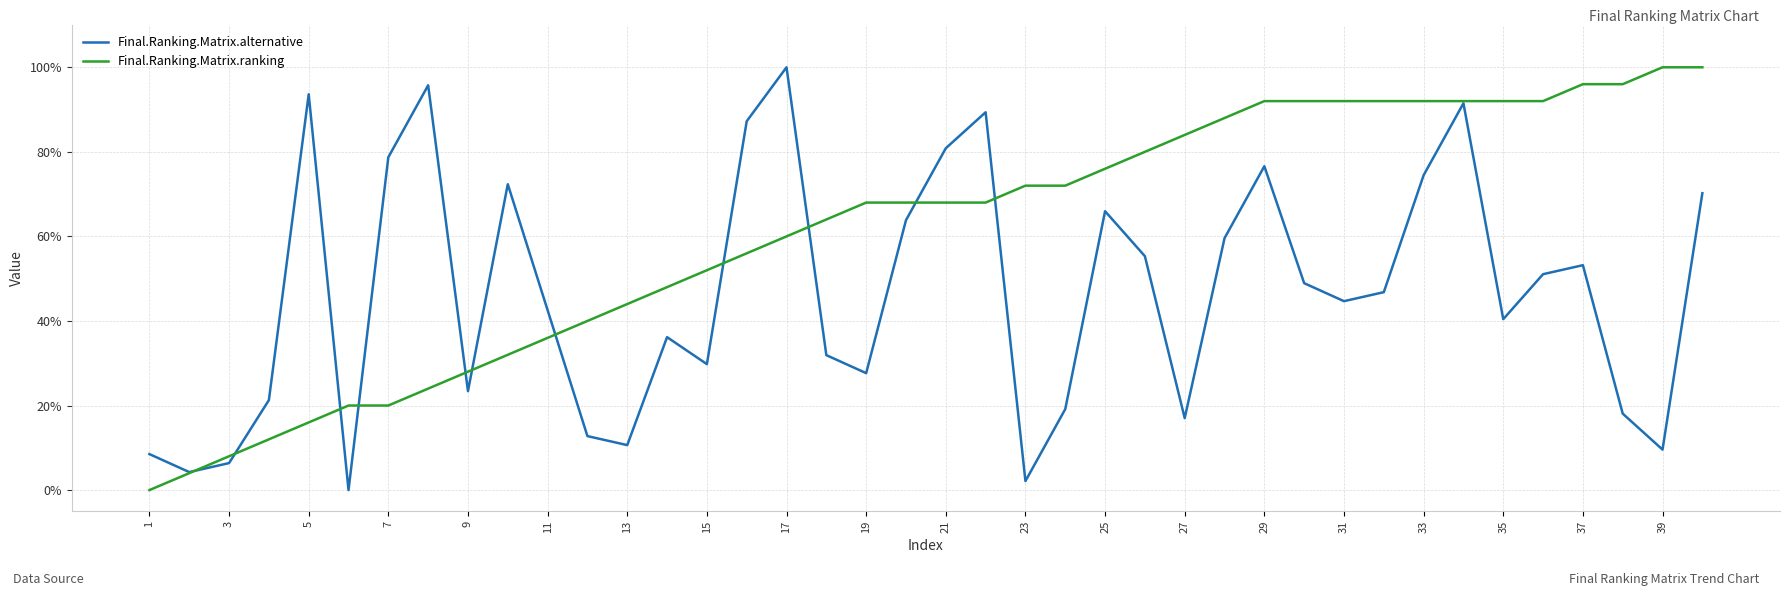

Reading left to right, extract all data points from this chart.

Final.Ranking.Matrix.alternative: 0.1	0.0	0.1	0.2	0.9	0.0	0.8	1.0	0.2	0.7	0.4	0.1	0.1	0.4	0.3	0.9	1.0	0.3	0.3	0.6	0.8	0.9	0.0	0.2	0.7	0.6	0.2	0.6	0.8	0.5	0.4	0.5	0.7	0.9	0.4	0.5	0.5	0.2	0.1	0.7
Final.Ranking.Matrix.ranking: 0.0	0.0	0.1	0.1	0.2	0.2	0.2	0.2	0.3	0.3	0.4	0.4	0.4	0.5	0.5	0.6	0.6	0.6	0.7	0.7	0.7	0.7	0.7	0.7	0.8	0.8	0.8	0.9	0.9	0.9	0.9	0.9	0.9	0.9	0.9	0.9	1.0	1.0	1.0	1.0